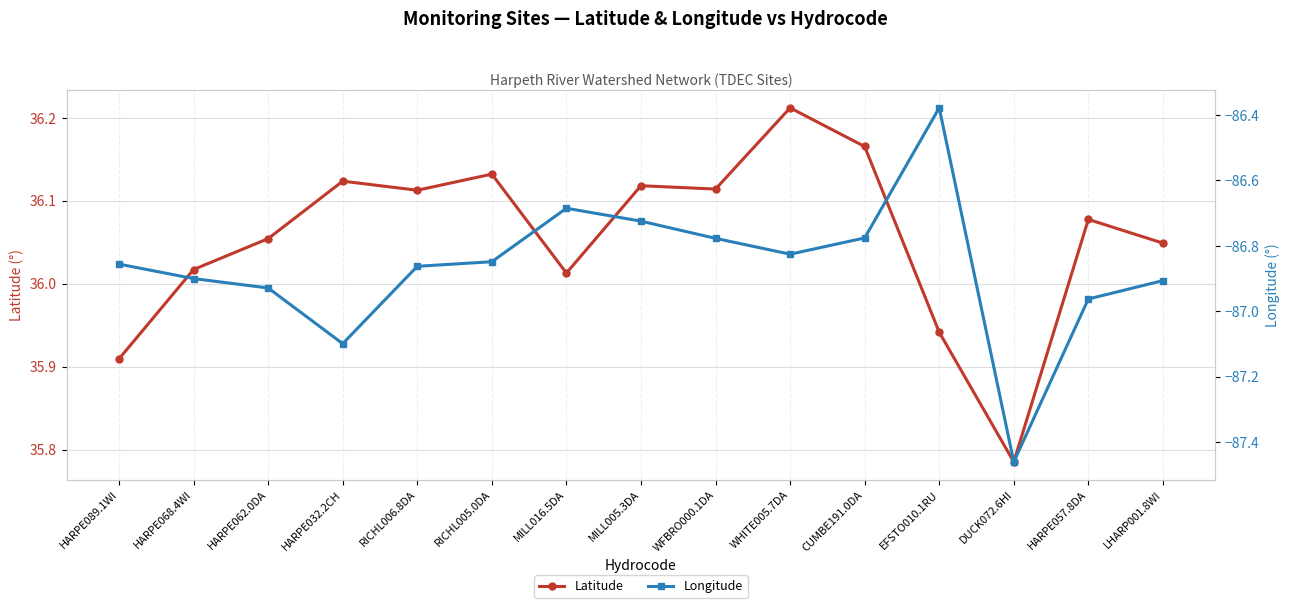

What is the greatest value displayed?

36.2